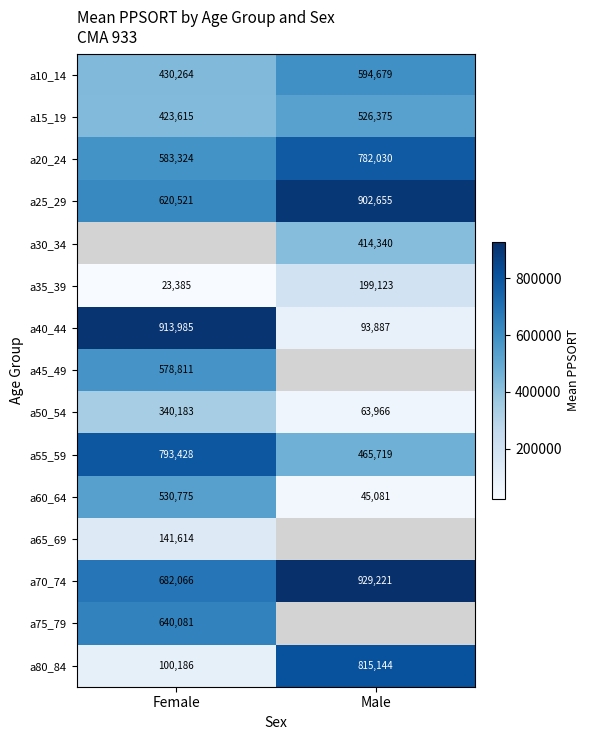

Is the value of a55_59 at Male greater than the value of a10_14 at Male?

No